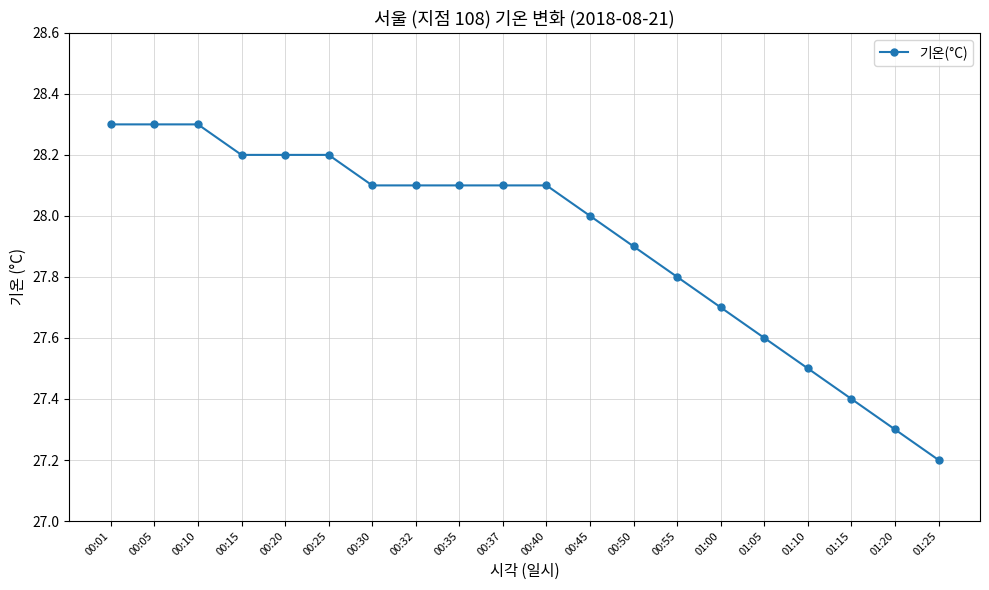

What is the label of the 4th point from the left?

00:15